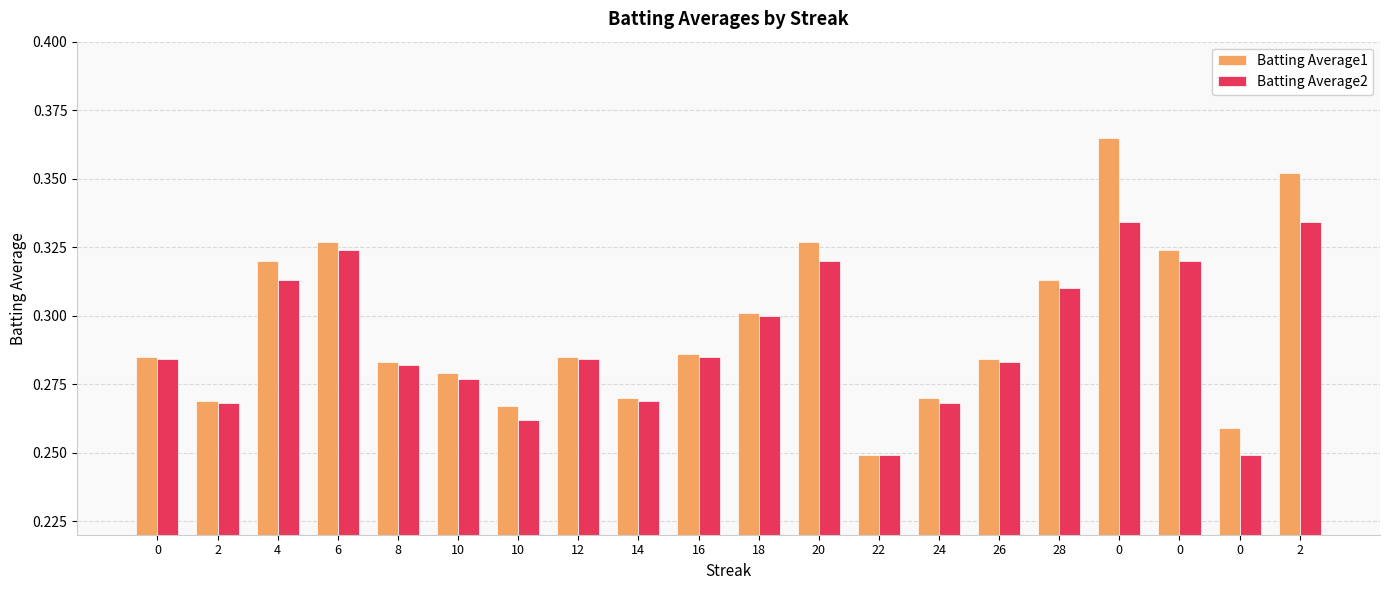

What is the greatest value displayed?

0.4